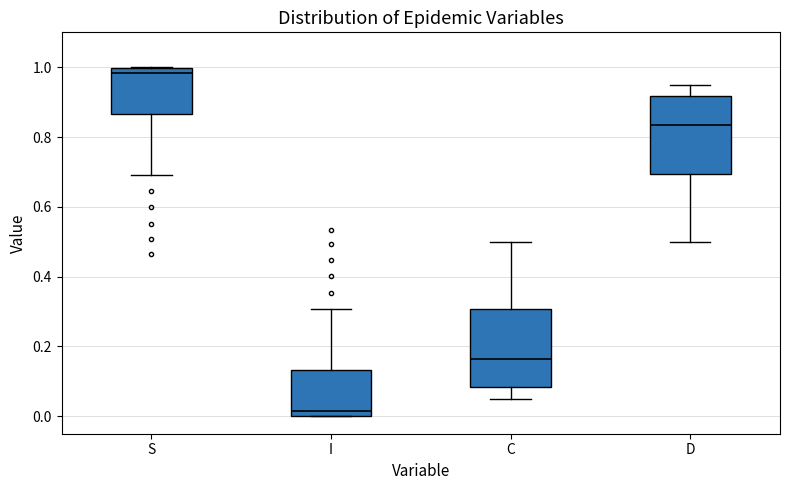

Which box has the highest median line?

S